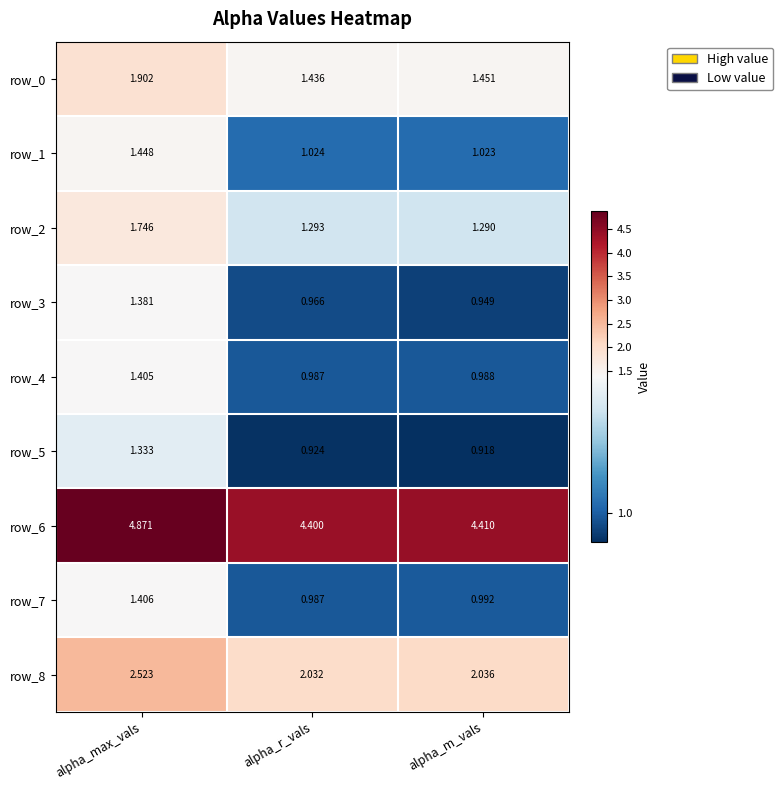

What is the total value across all series at alpha_m_vals?

14.1